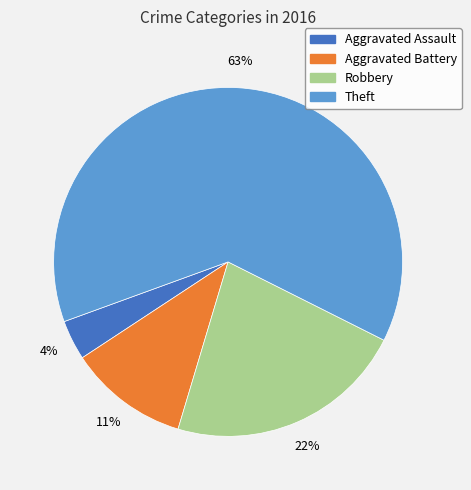

To the nearest percent, what is the difference between the Theft and Robbery slice percentages?

41%